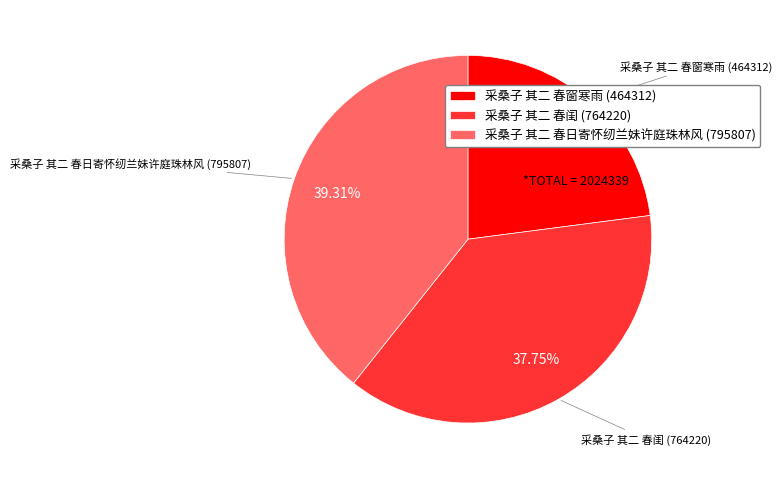

Combined, what portion of the pie is 采桑子 其二 春窗寒雨 and 采桑子 其二 春闺?

60.7%